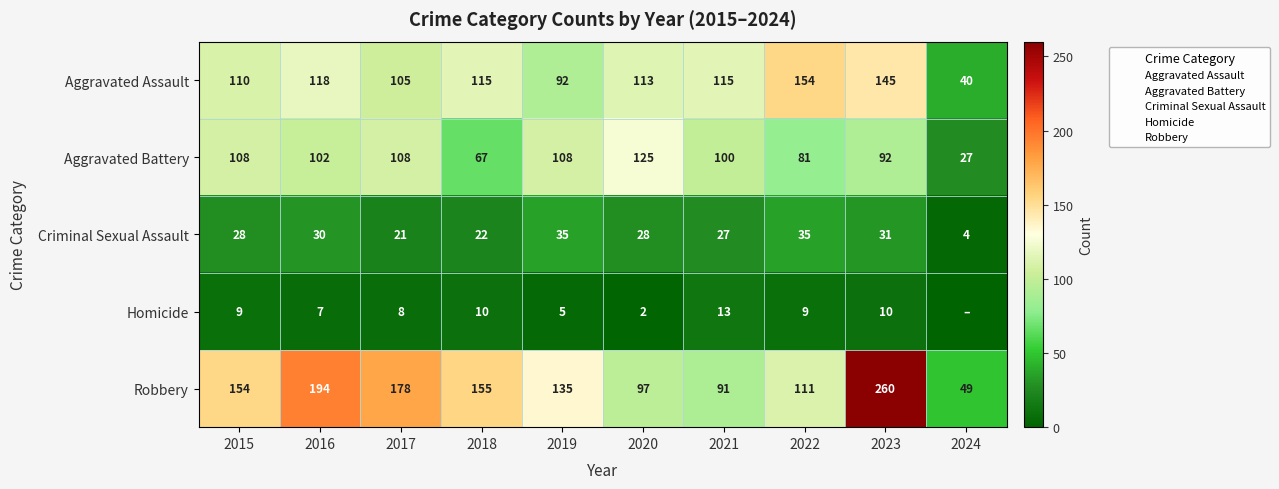

Which category has the highest value in the Aggravated Battery series?

2020